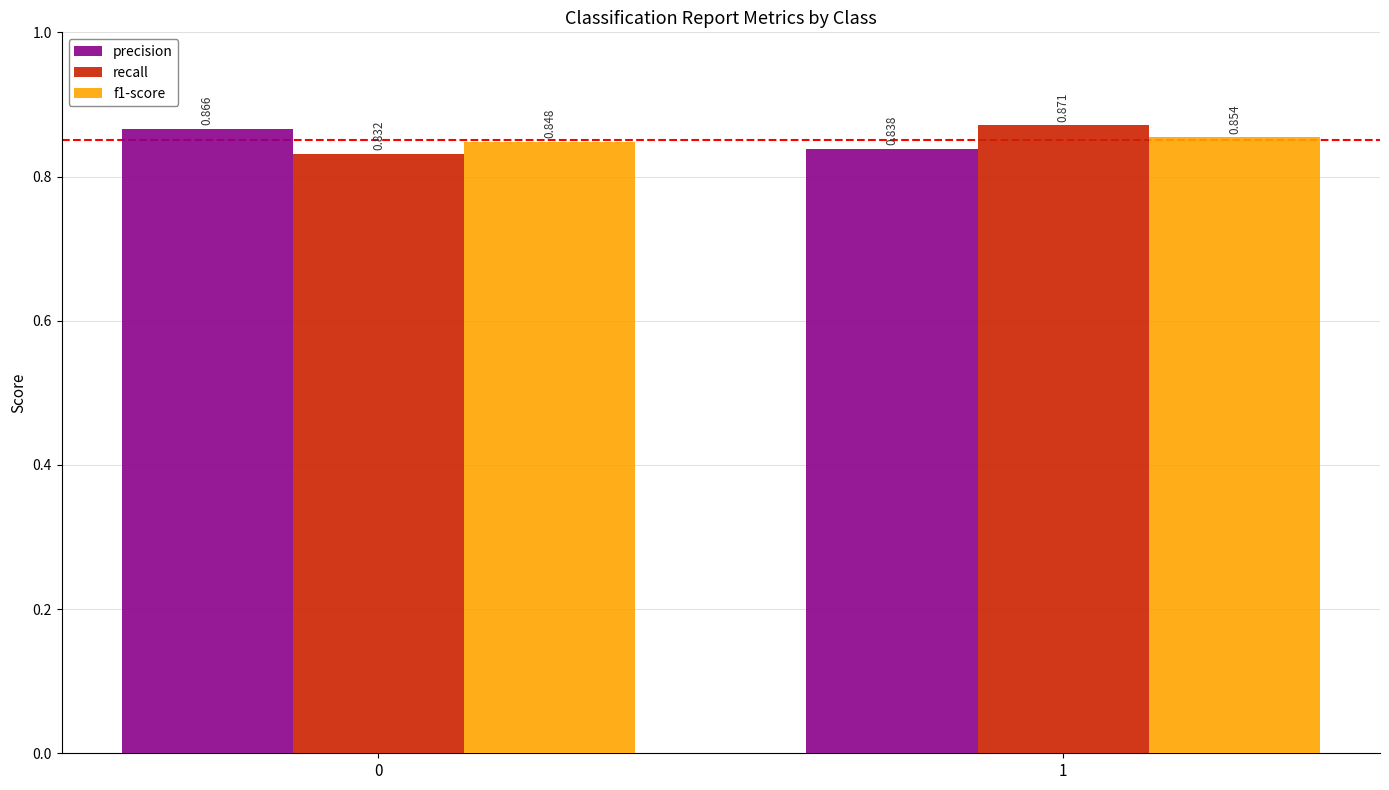

Which series changed the most between 0 and 1?

recall